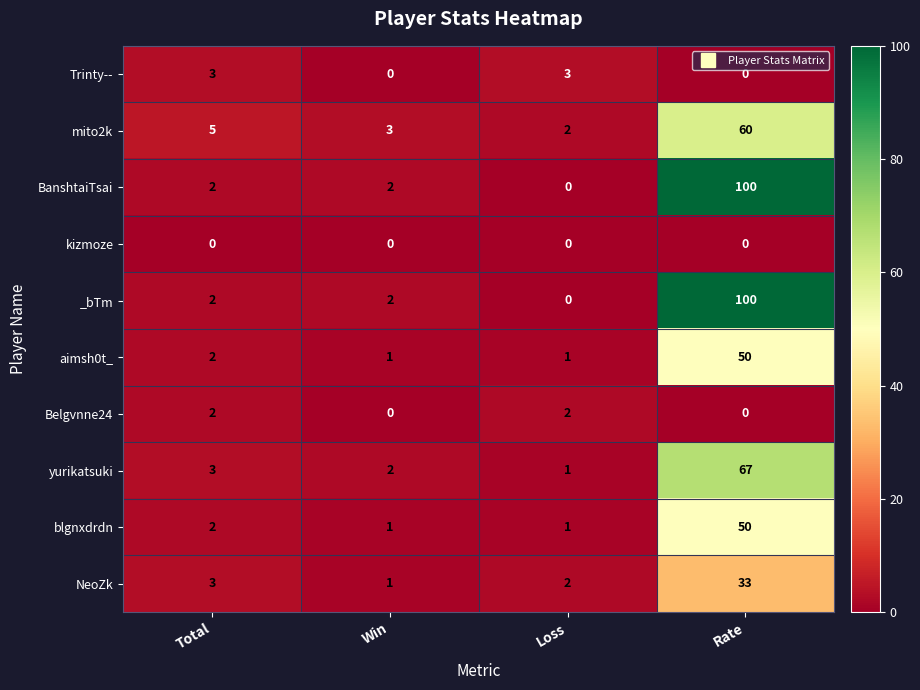

What is the greatest value displayed?

100